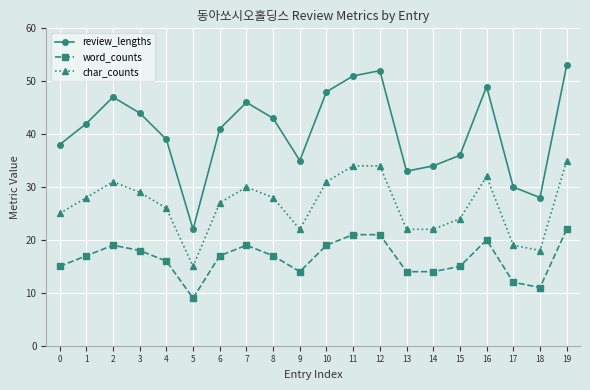

In review_lengths, how many points are higher than both neighbors (excluding endpoints)?

4